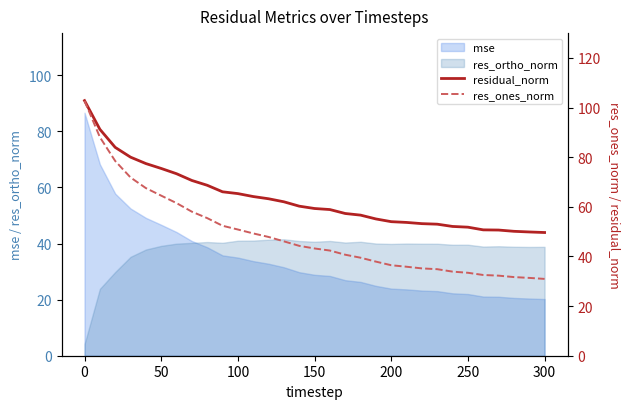

The res_ortho_norm series shows 39.6 at 250. True or false?

True